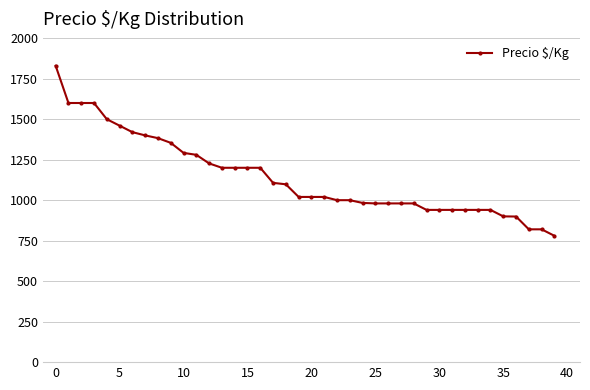

What is the maximum value shown in the chart?

1830